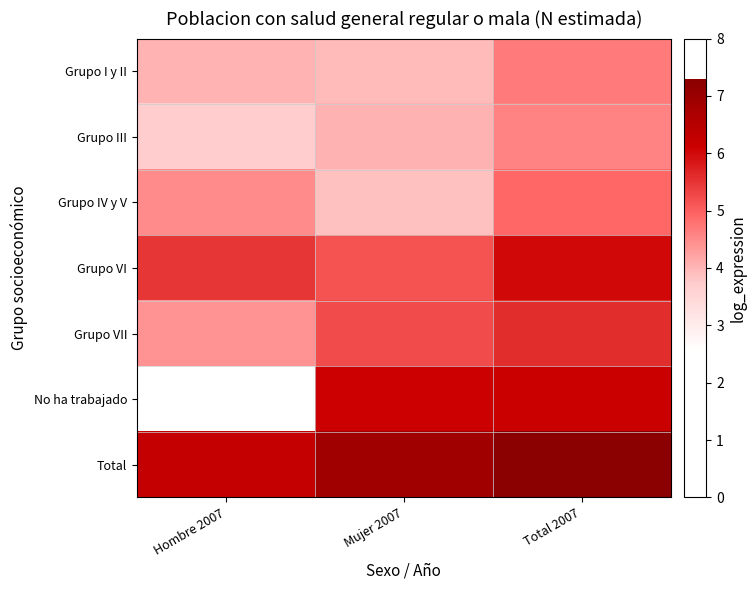

Reading right to left, extract all data points from this chart.

Grupo I y II: Total 2007=4.7	Mujer 2007=4.0	Hombre 2007=4.0
Grupo III: Total 2007=4.6	Mujer 2007=4.1	Hombre 2007=3.7
Grupo IV y V: Total 2007=4.9	Mujer 2007=3.9	Hombre 2007=4.5
Grupo VI: Total 2007=6.0	Mujer 2007=5.2	Hombre 2007=5.5
Grupo VII: Total 2007=5.6	Mujer 2007=5.2	Hombre 2007=4.4
No ha trabajado: Total 2007=6.1	Mujer 2007=6.1	Hombre 2007=2.6
Total: Total 2007=7.3	Mujer 2007=6.9	Hombre 2007=6.2